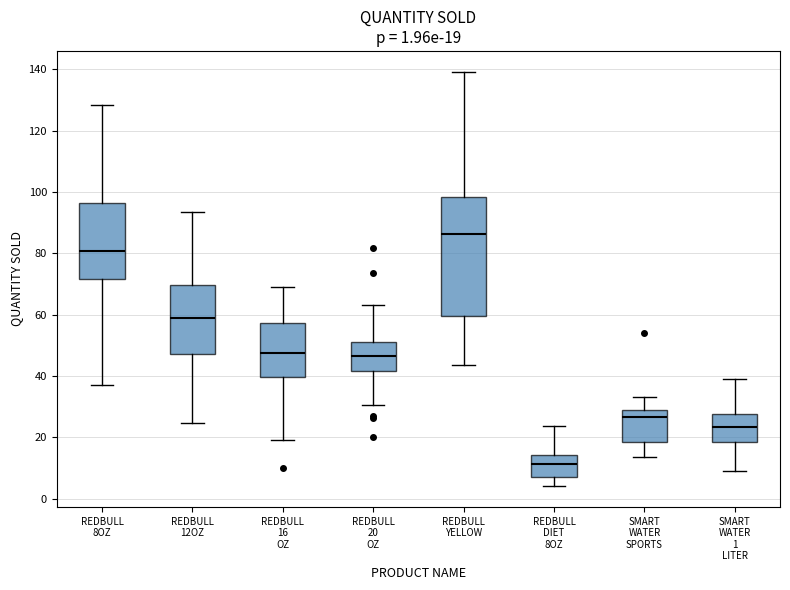

Comparing the boxes themselves (not the whiskers), which one is the tallest?

REDBULL YELLOW